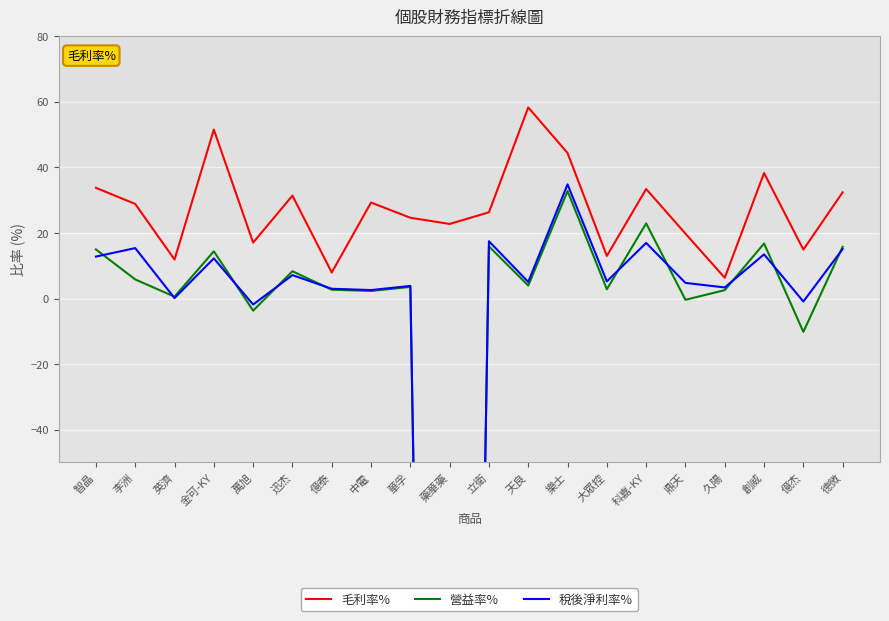

How many data points in 稅後淨利率% are less than 5?

9